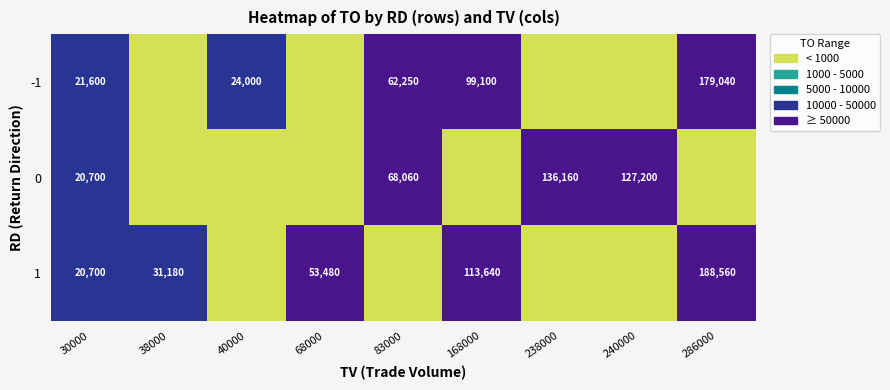

The value of 0 at 238000 is 61036. True or false?

False